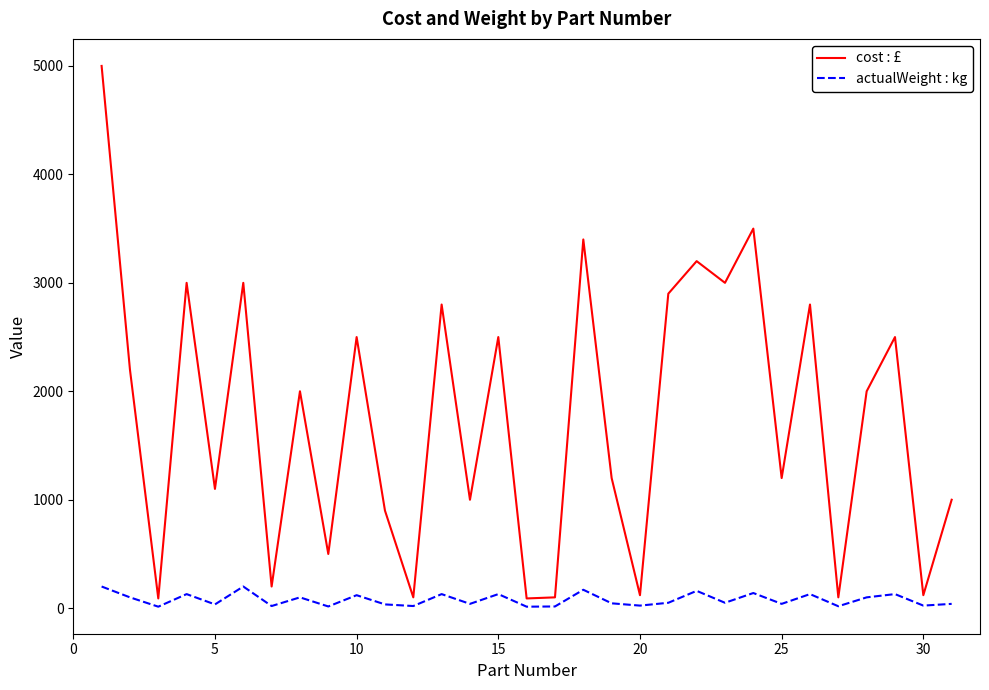

What is the average value of the cost : £ series?

1746